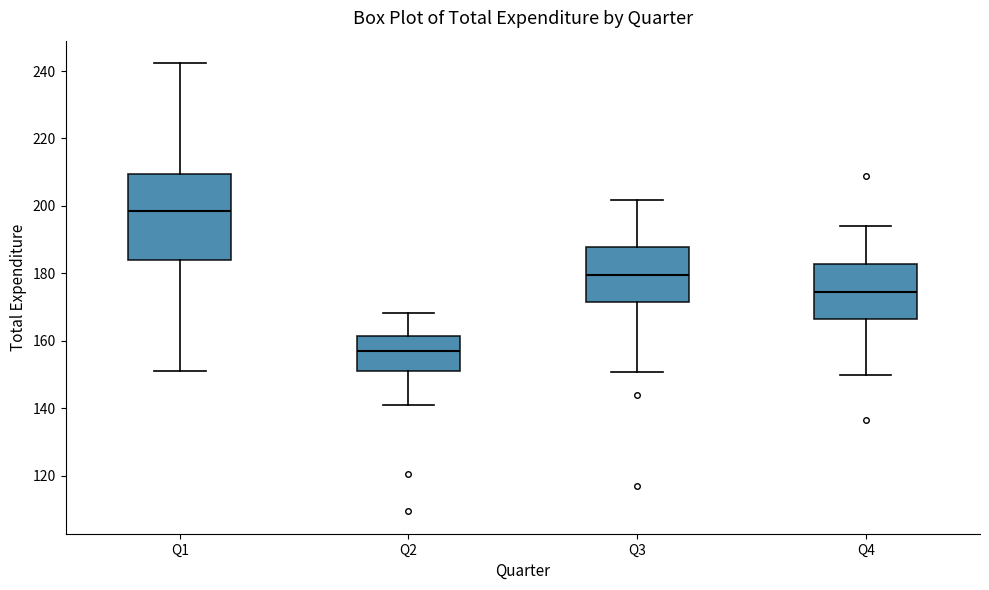

Where is the upper edge of the box for Q1 on the y-axis? The values are not printed on the chart, so give them approximately, as read against the axis.

210